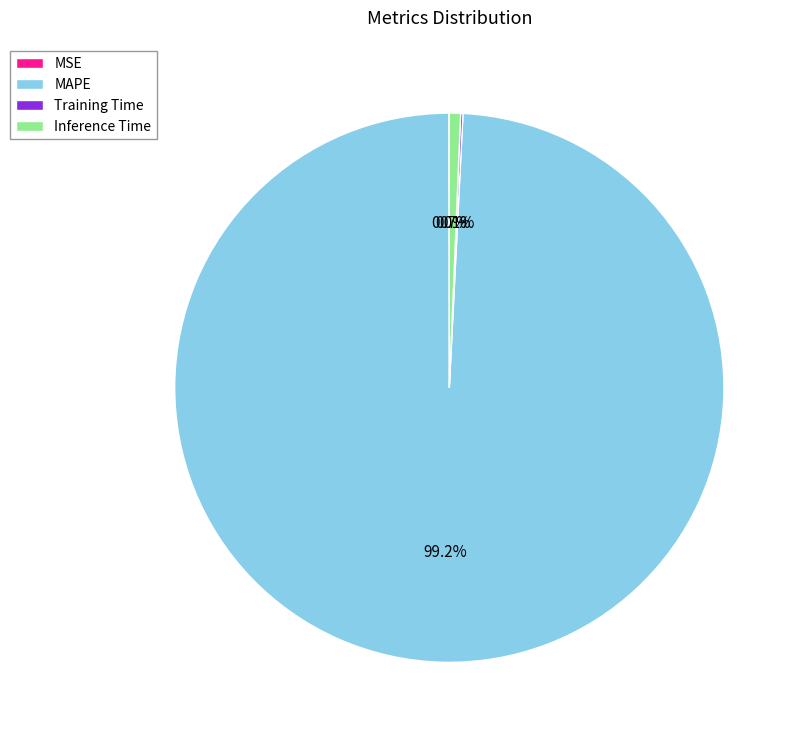

Does any single category account for the majority?

Yes